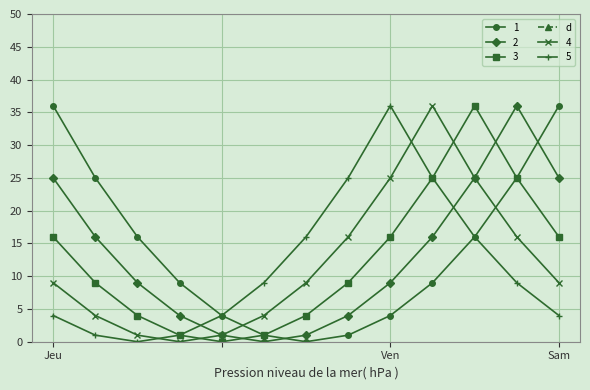

Where is 2 nearest to the value 18?

1